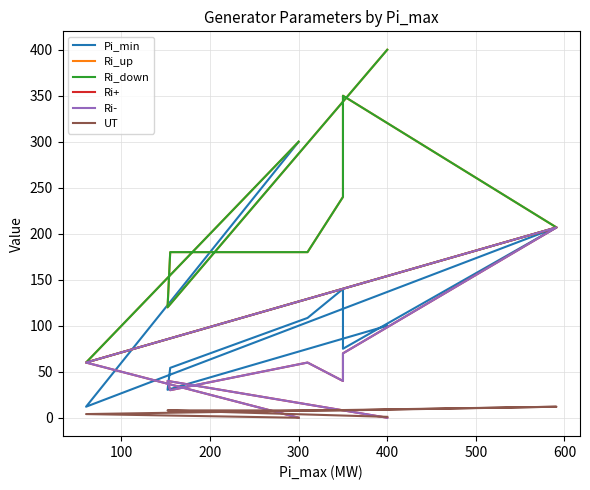

What is the value of the Ri_up point at the 7th from the left?

180.0